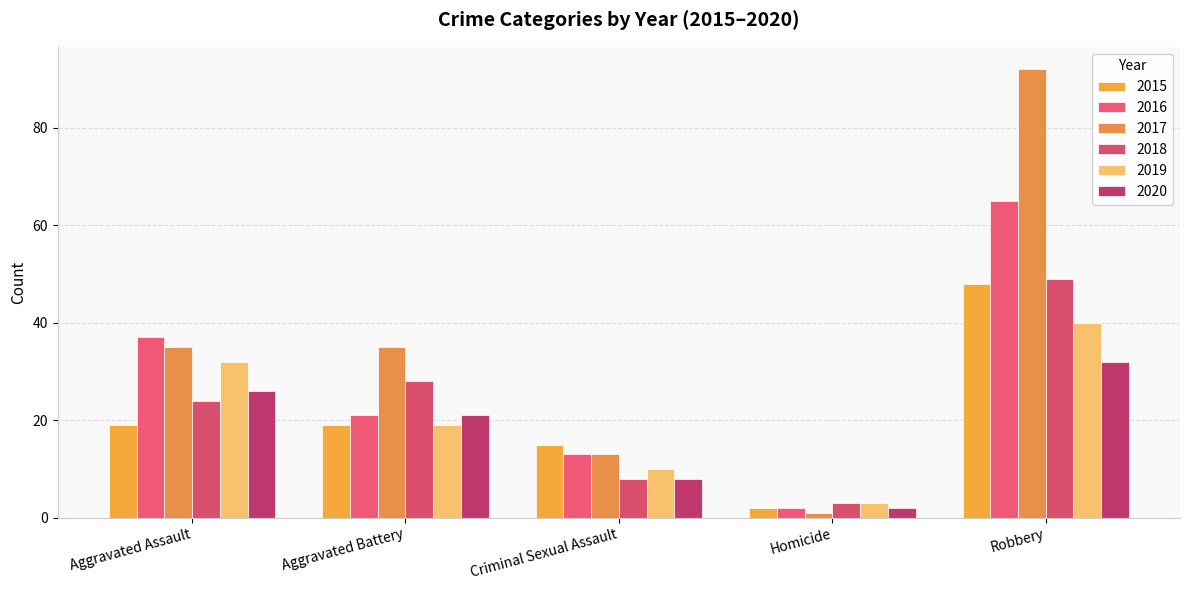

At which category does the chart reach its peak across all series?

Robbery